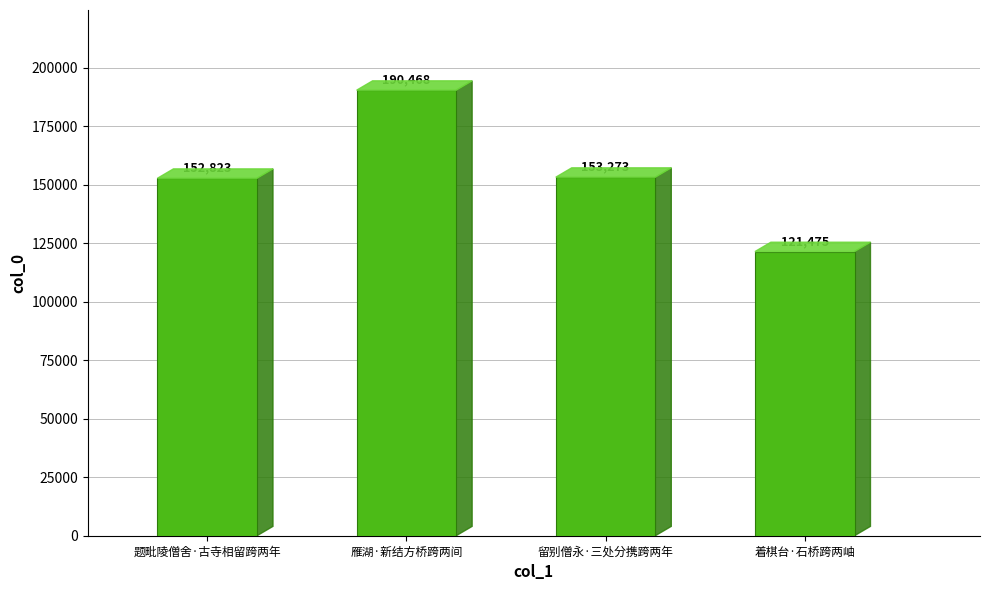

Reading left to right, transcribe all the data shown in this chart.

152823	190468	153273	121475